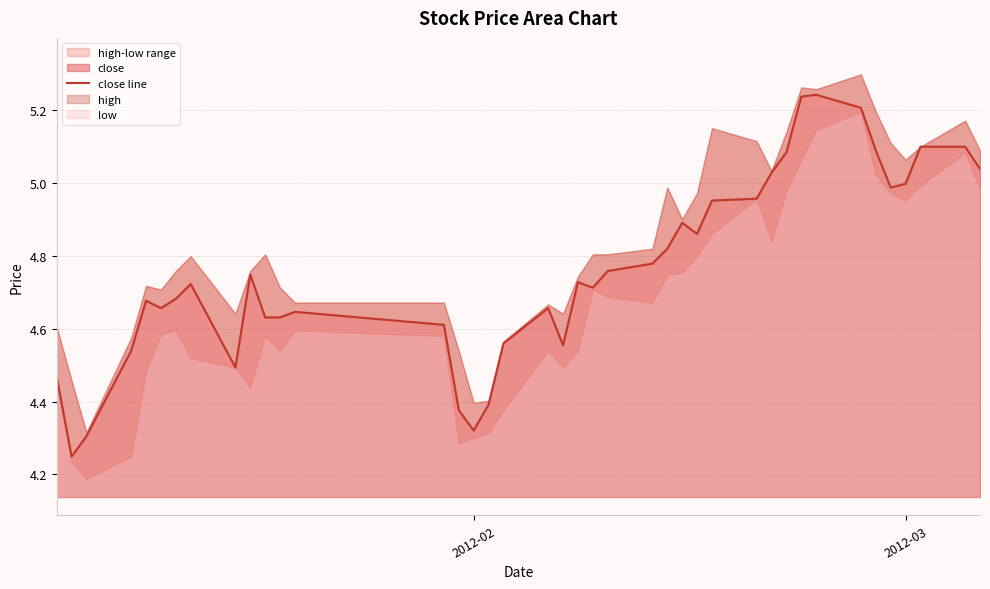

Does the chart have visible grid lines?

Yes